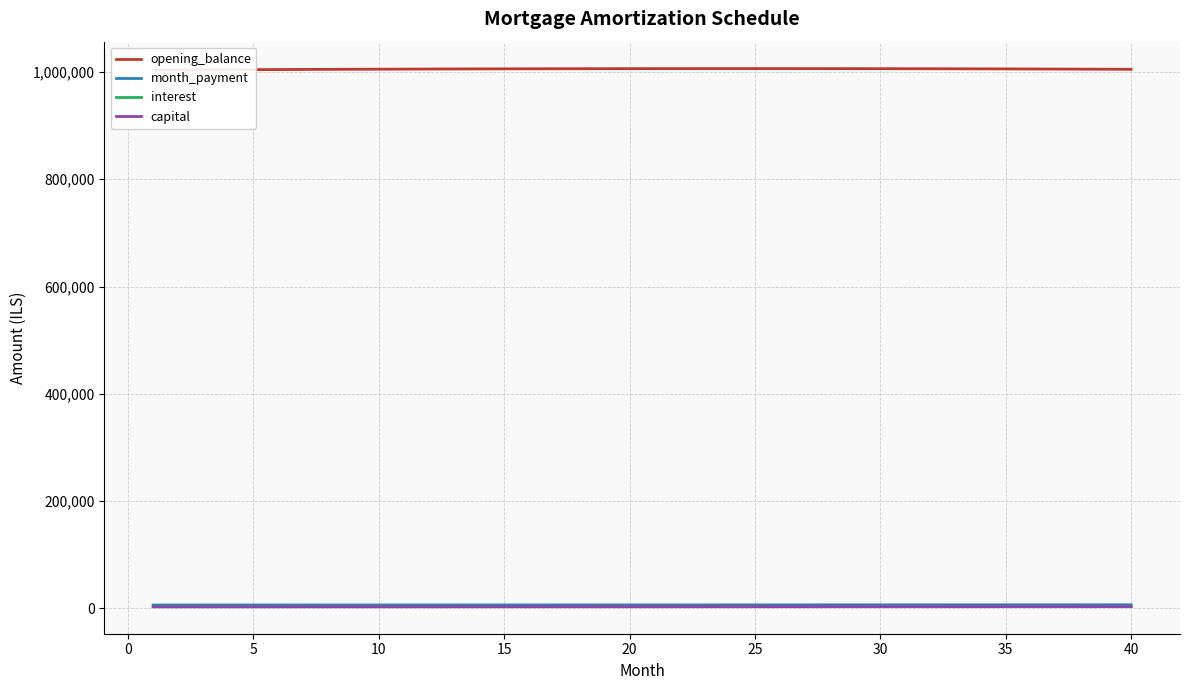

The month_payment series shows 10272.5 at 11. True or false?

False